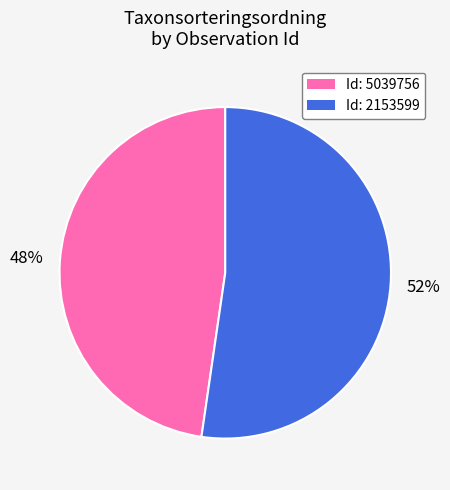

To the nearest percent, what is the average slice percentage?

50%